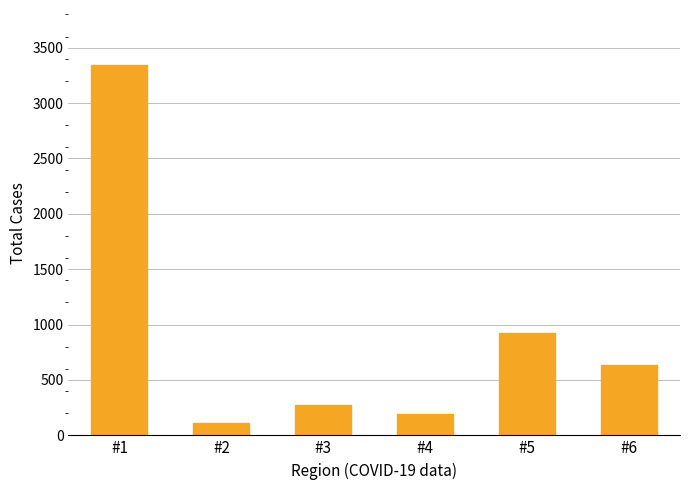

Reading left to right, transcribe all the data shown in this chart.

3339	114	272	193	925	633